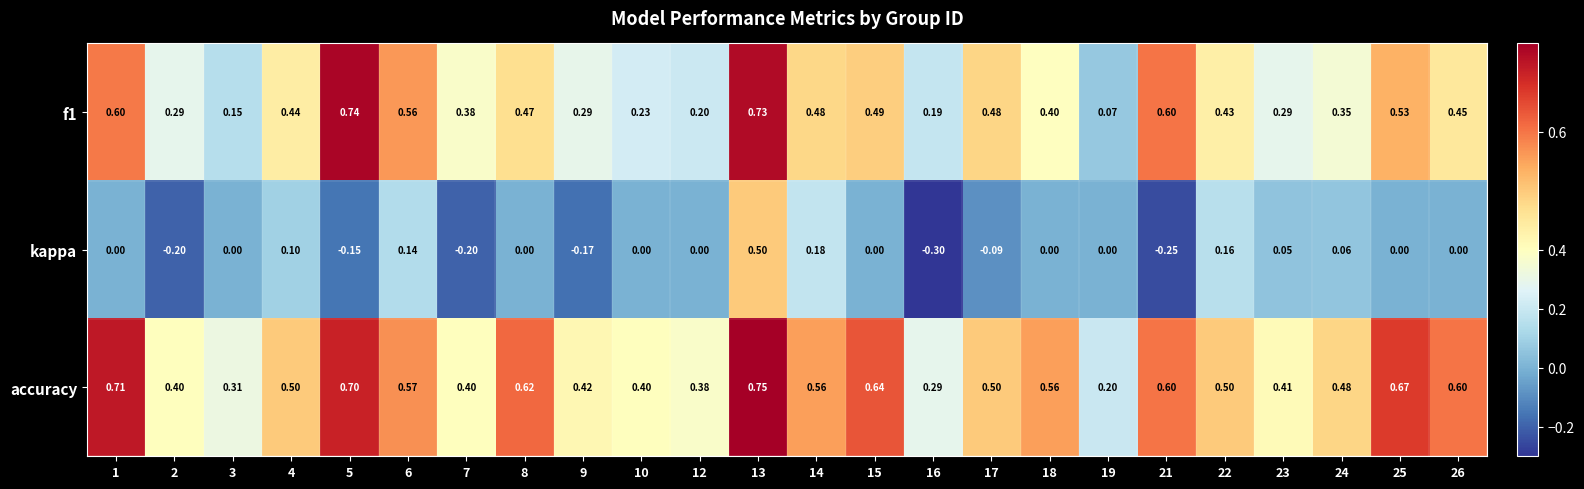

Which series has the largest total across all categories?

accuracy